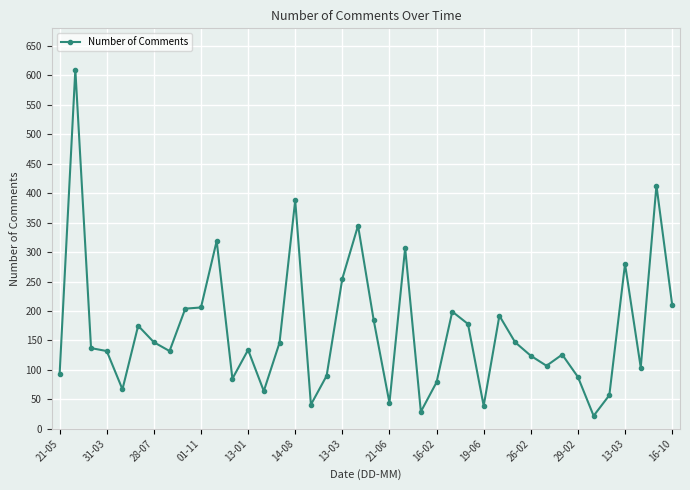

What is the smallest value displayed?

22